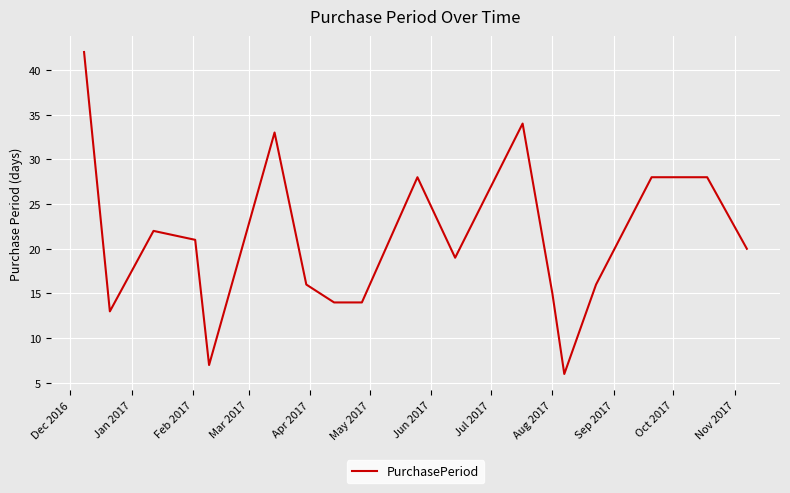

What is the smallest value displayed?

6